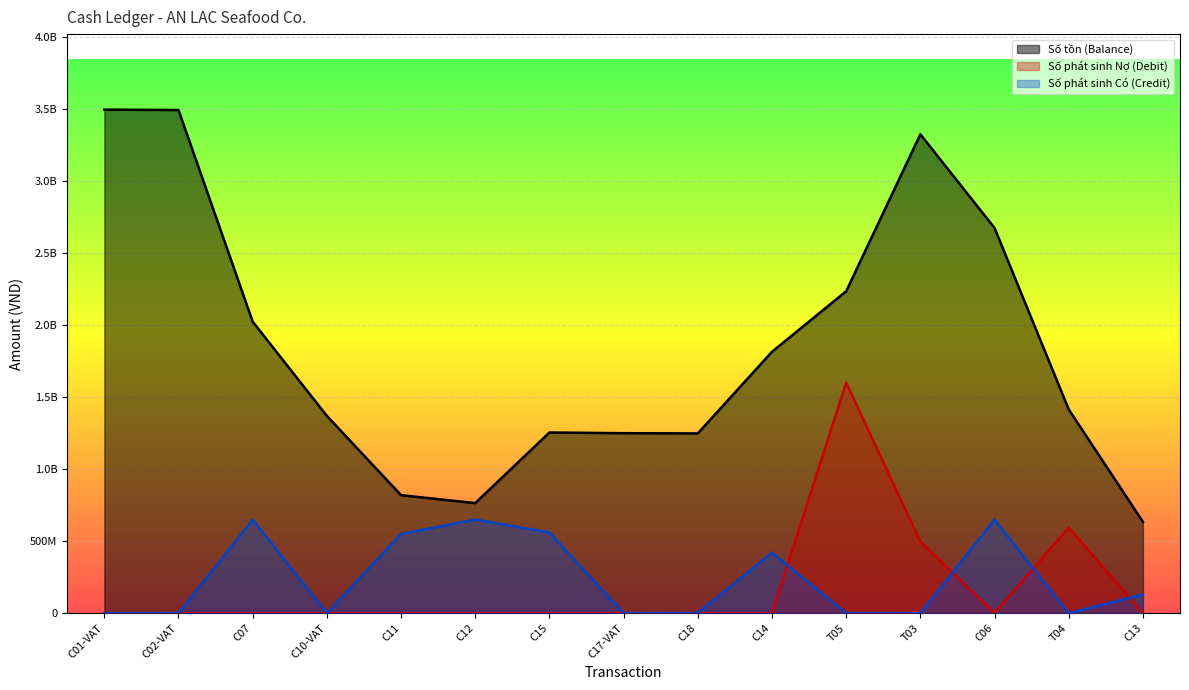

At C07, list the series in order from smallest to largest.

Số phát sinh Nợ (Debit), Số phát sinh Có (Credit), Số tồn (Balance)